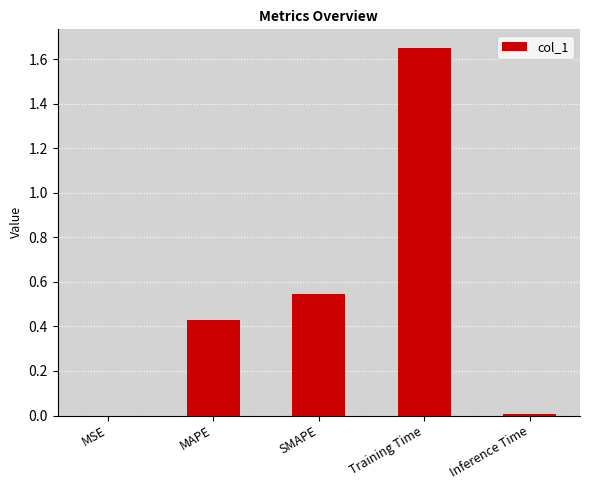

The chart shows a value of 0.7 at Training Time. True or false?

False